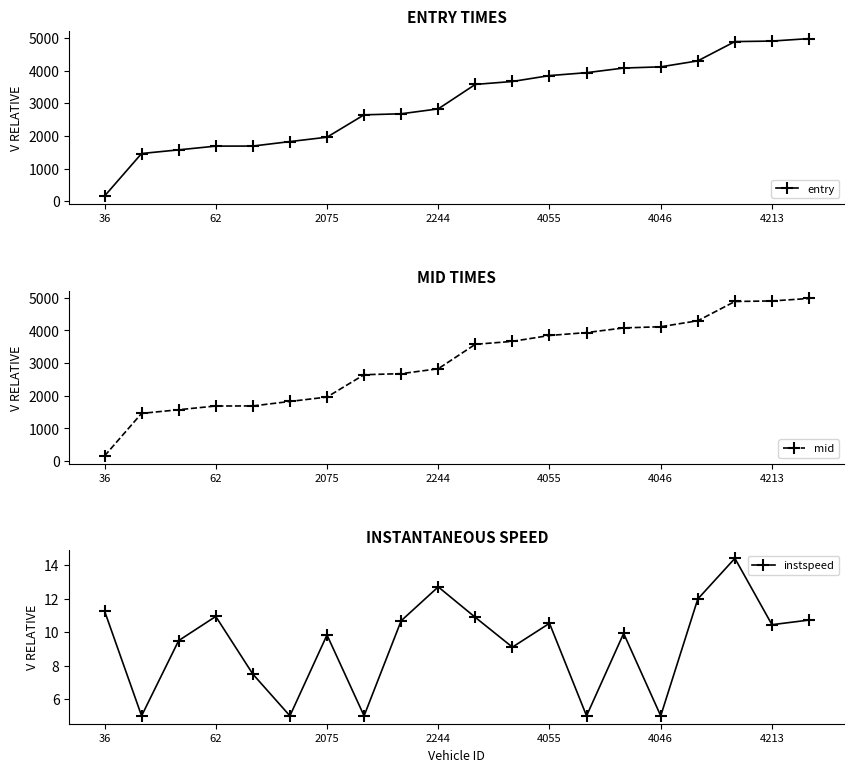

What is the smallest value displayed?

5.0